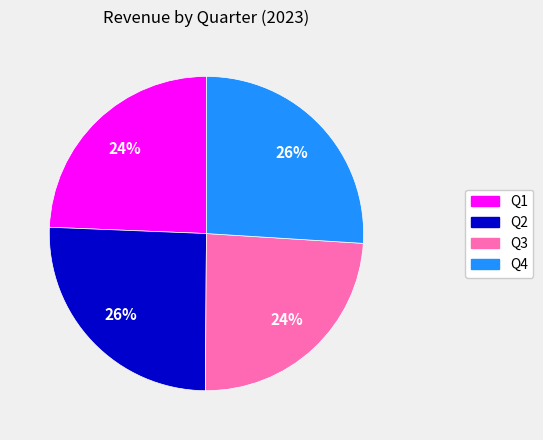

How many segments does this pie chart have?

4